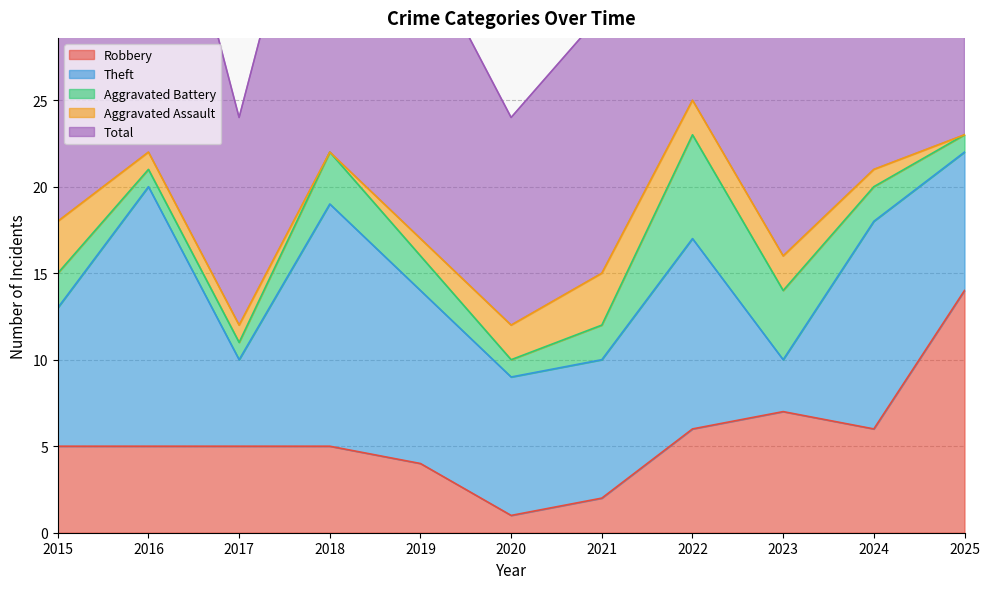

Which series changed the most between 2017 and 2018?

Total